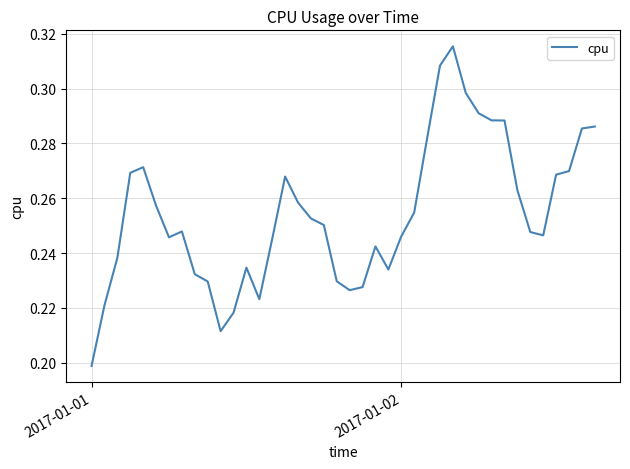

What is the value of the 29th point from the left?

0.3